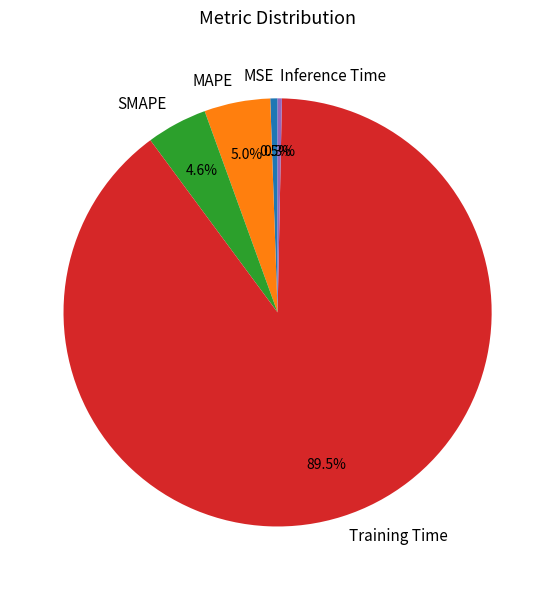

Count the number of slices in the pie.

5